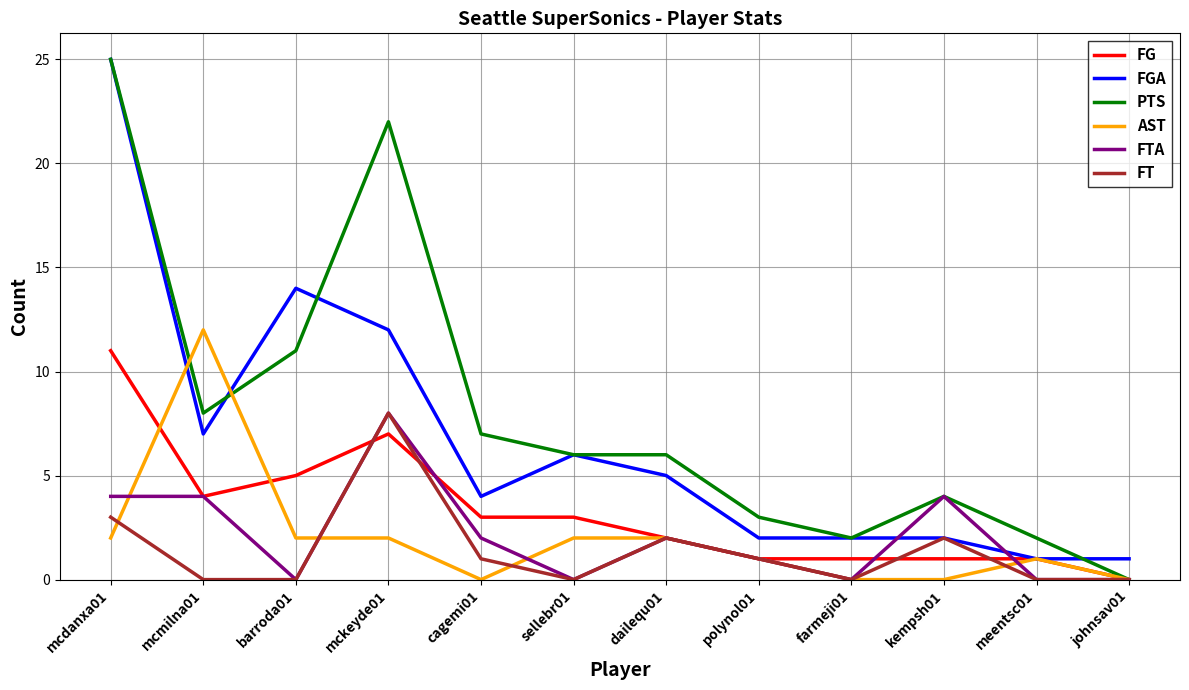

Reading left to right, extract all data points from this chart.

FG: 11	4	5	7	3	3	2	1	1	1	1	0
FGA: 25	7	14	12	4	6	5	2	2	2	1	1
PTS: 25	8	11	22	7	6	6	3	2	4	2	0
AST: 2	12	2	2	0	2	2	1	0	0	1	0
FTA: 4	4	0	8	2	0	2	1	0	4	0	0
FT: 3	0	0	8	1	0	2	1	0	2	0	0